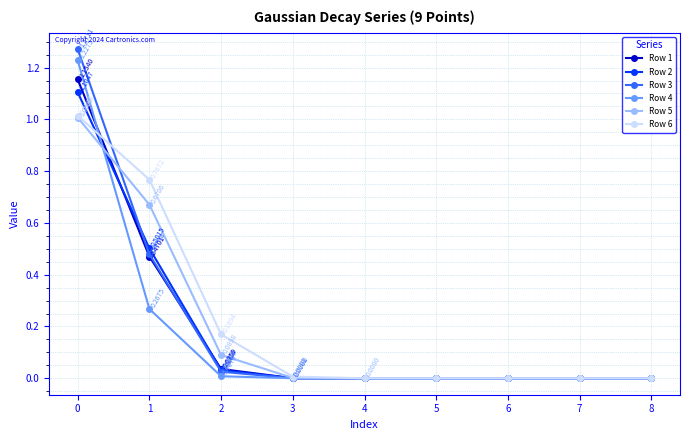

True or false: Row 6 has more than 2 points higher than both neighbors.

False